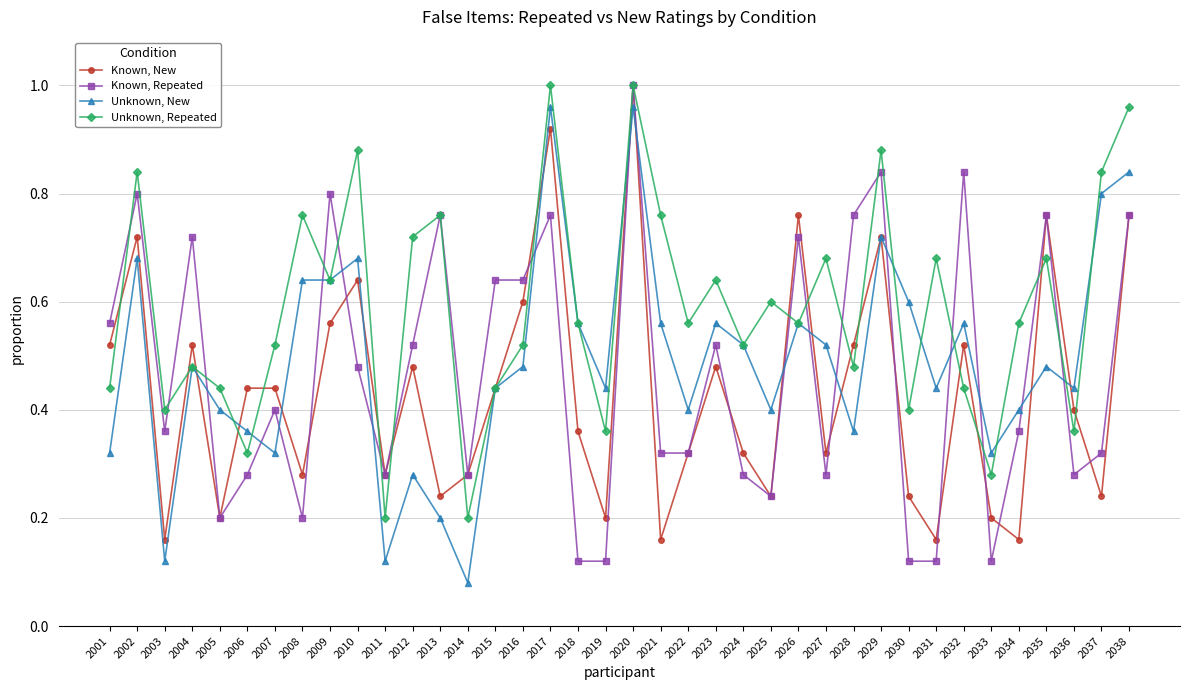

At which category does Unknown, New reach its first local valley?

2003